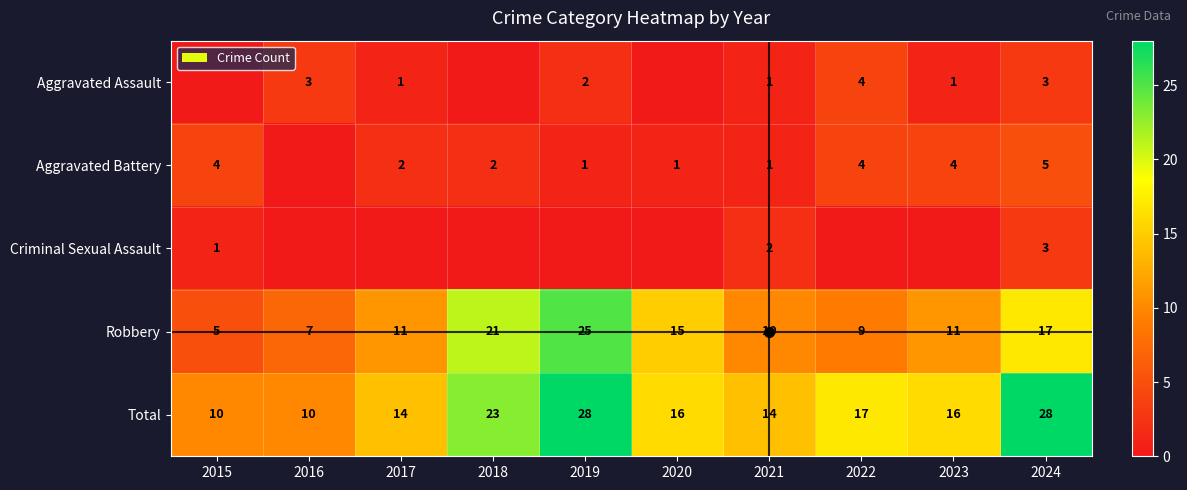

What is the highest value of the Total series?

28